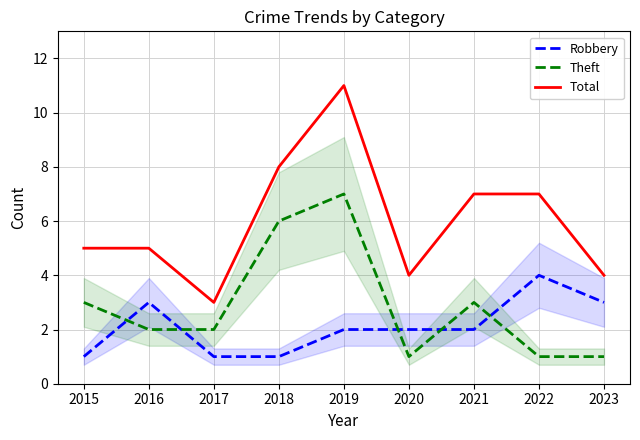

Is it true that Theft equals 4 at 2021?

False